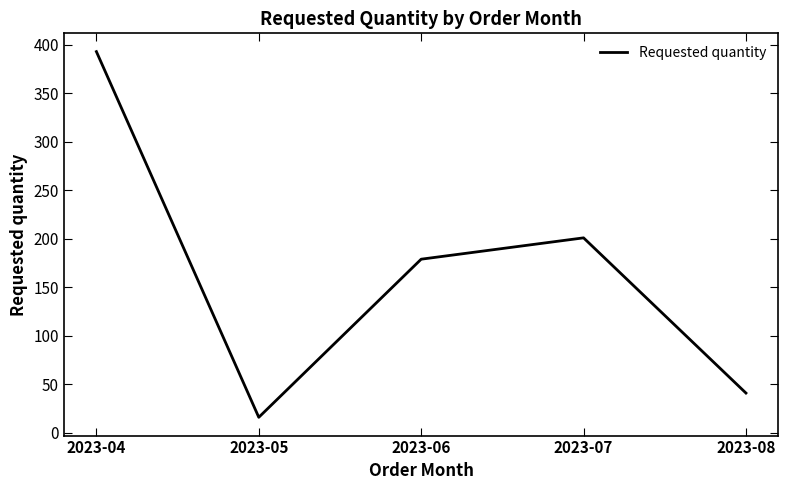

What is the smallest value displayed?

16